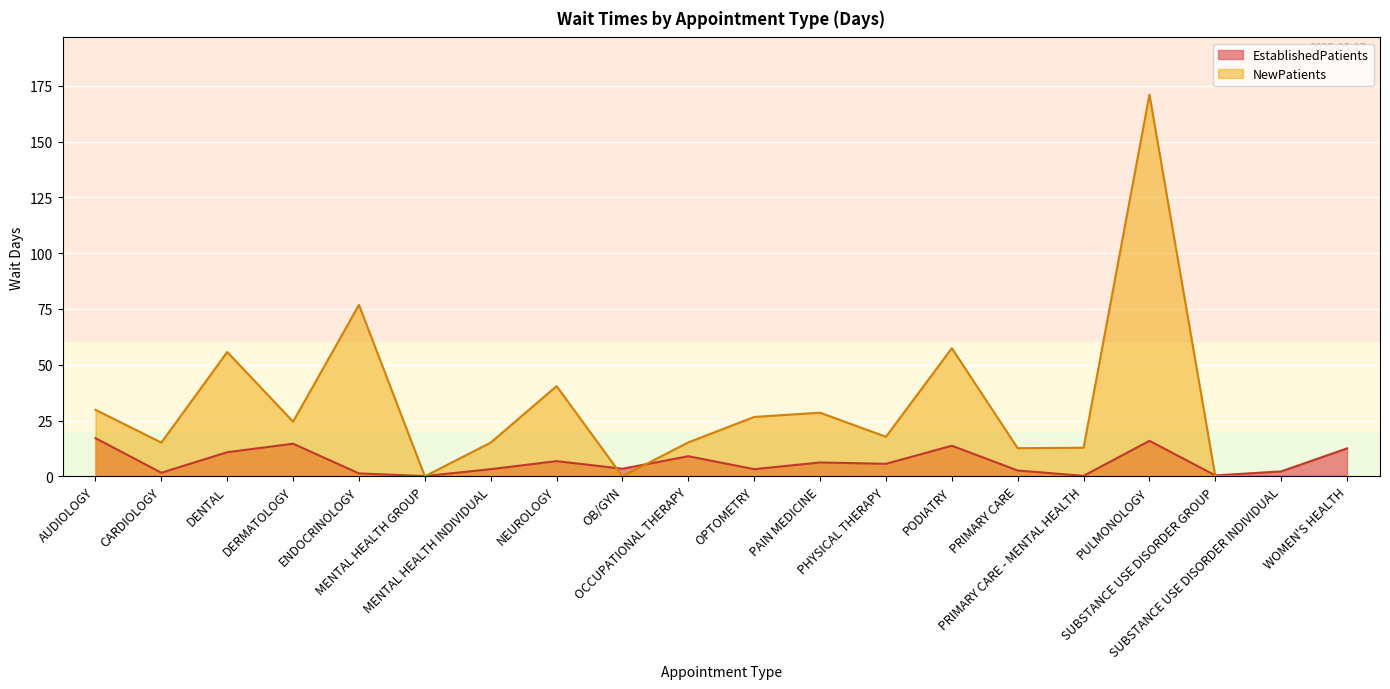

Between which two adjacent categories do NewPatients and EstablishedPatients first intersect?

ENDOCRINOLOGY and MENTAL HEALTH GROUP